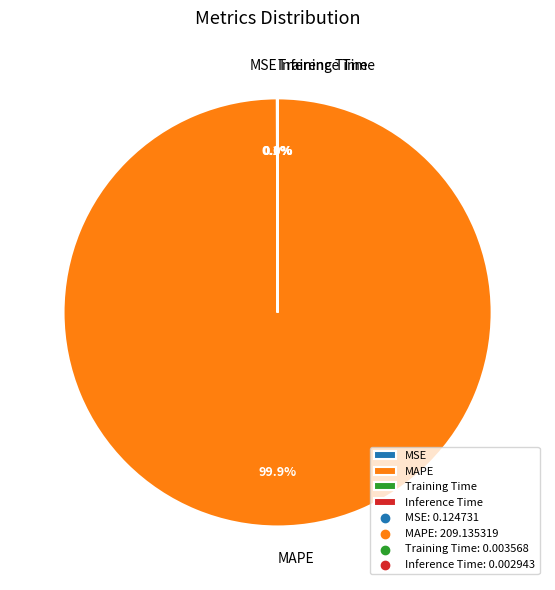

What percentage is NOT represented by MAPE?

0.1%